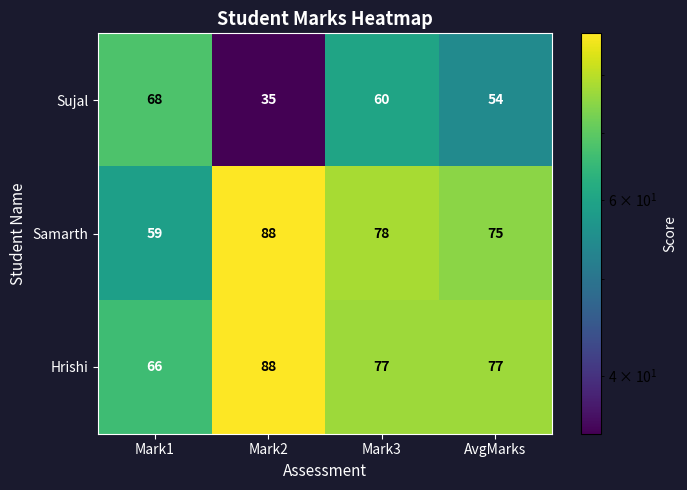

What is the total value across all series at AvgMarks?

206